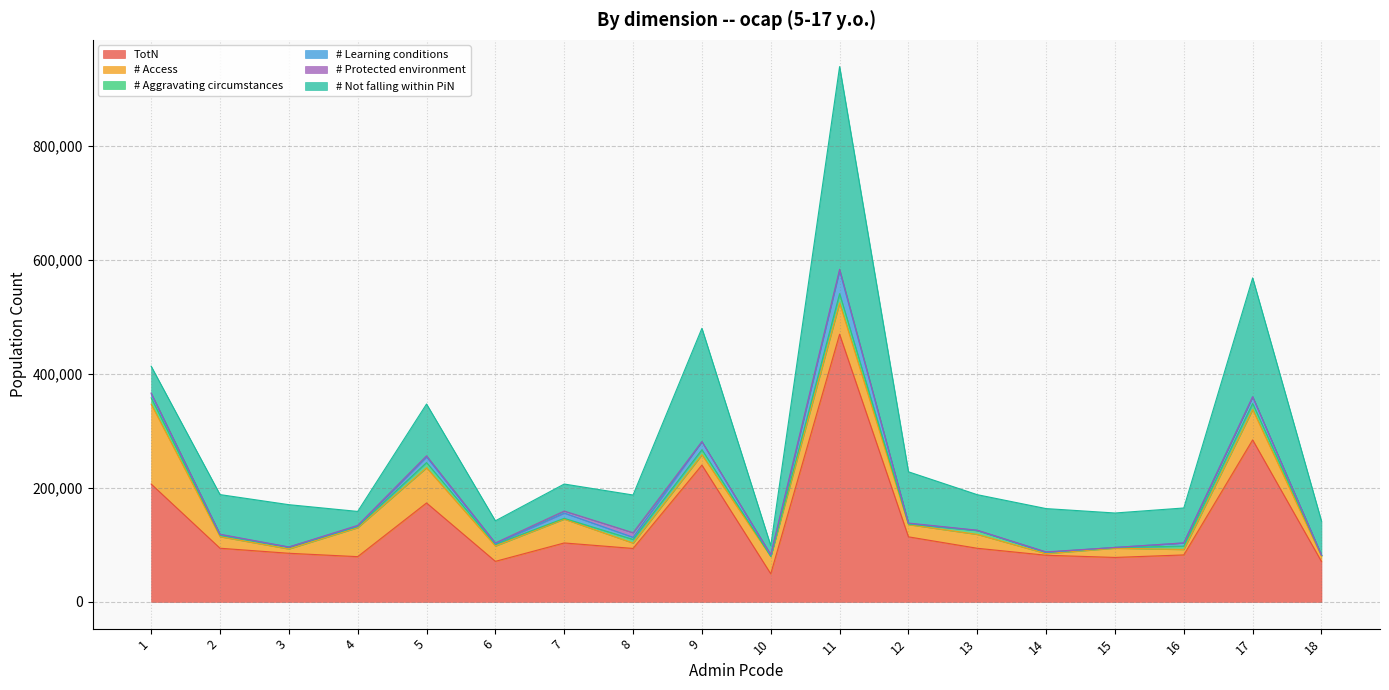

At which category does the chart reach its minimum across all series?

15